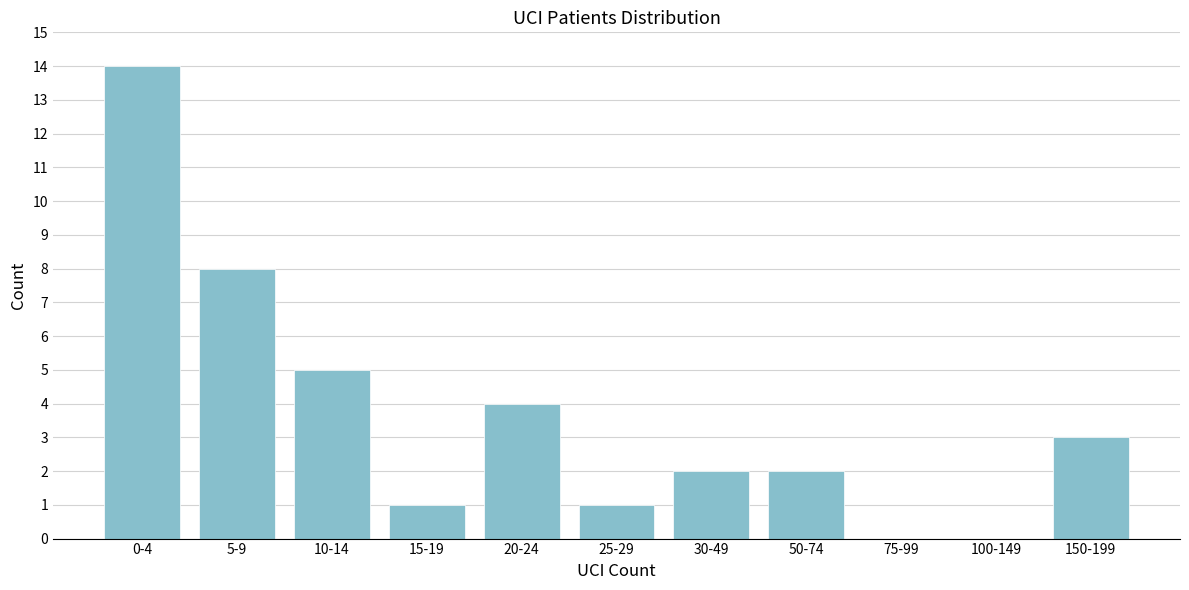

Reading left to right, list all the values displayed in this chart.

0-4=14	5-9=8	10-14=5	15-19=1	20-24=4	25-29=1	30-49=2	50-74=2	75-99=0	100-149=0	150-199=3